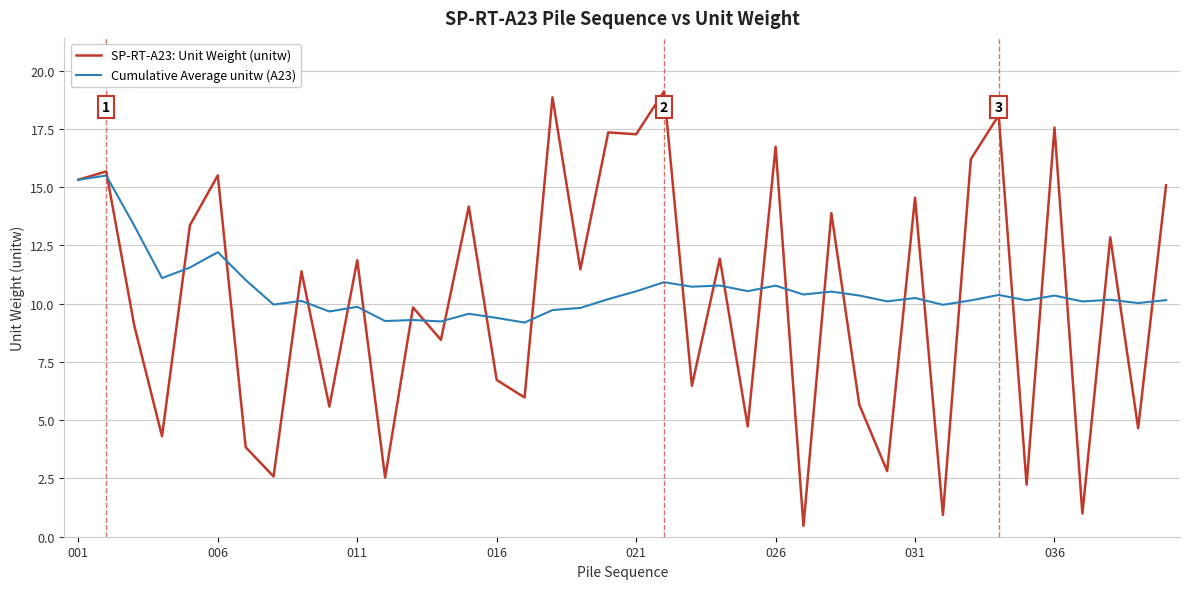

Which series has the widest spread of values?

SP-RT-A23: Unit Weight (unitw)